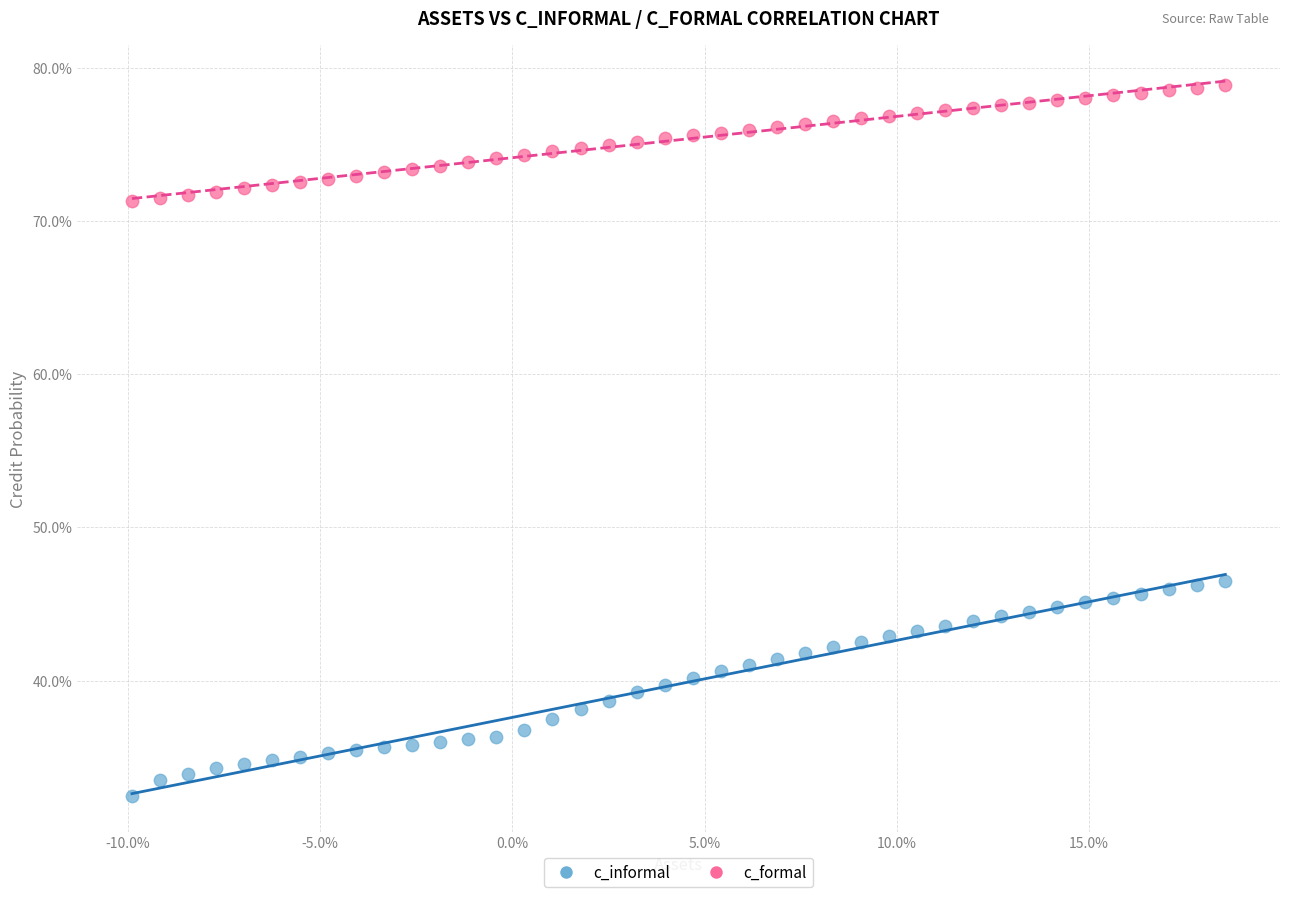

Which series reaches the minimum Y coordinate?

c_informal